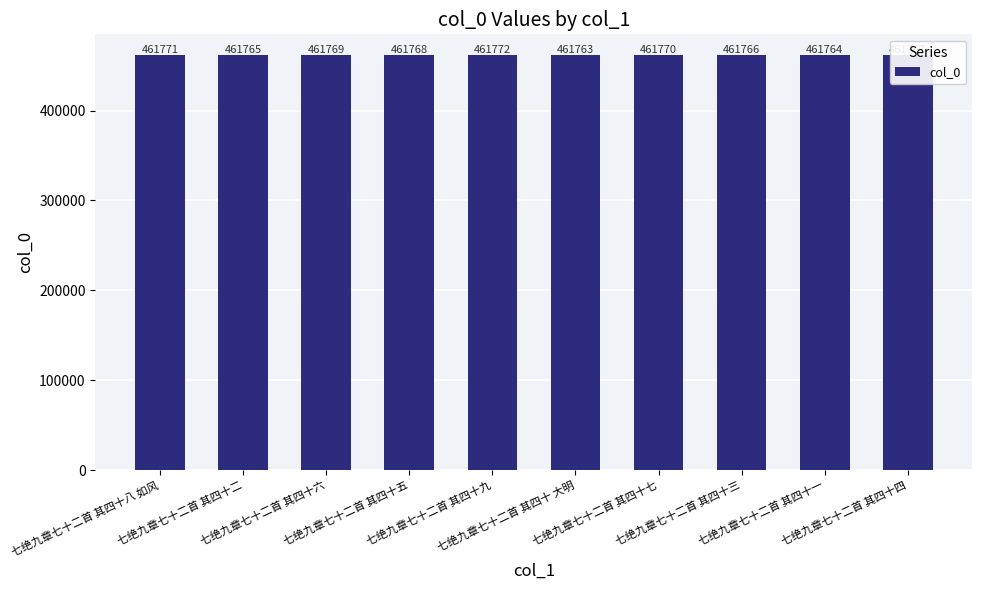

Rank the categories by value from lowest to highest.

七绝九章七十二首 其四十 大明, 七绝九章七十二首 其四十一, 七绝九章七十二首 其四十二, 七绝九章七十二首 其四十三, 七绝九章七十二首 其四十四, 七绝九章七十二首 其四十五, 七绝九章七十二首 其四十六, 七绝九章七十二首 其四十七, 七绝九章七十二首 其四十八 如风, 七绝九章七十二首 其四十九